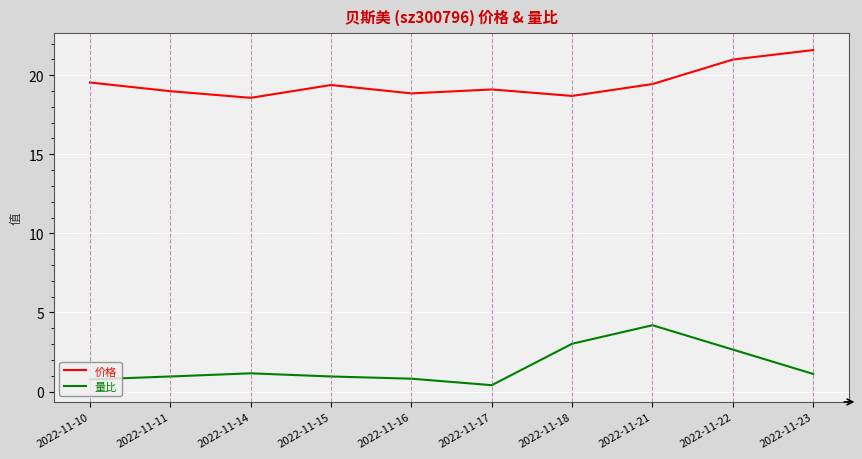

Rank the series by their average value, from lowest to highest.

量比, 价格